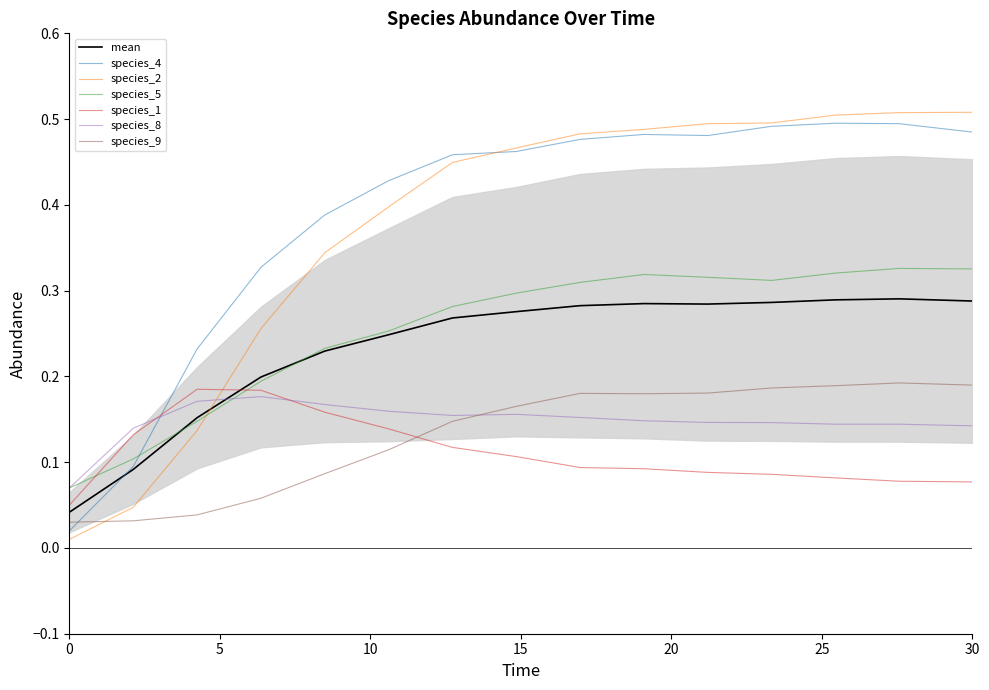

How many times do species_4 and species_2 cross each other?

1